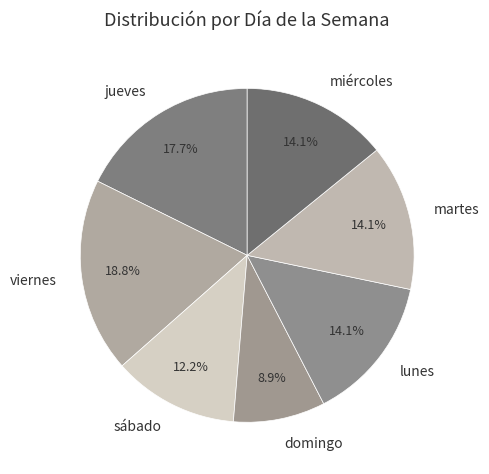

How many slices are in this pie chart?

7